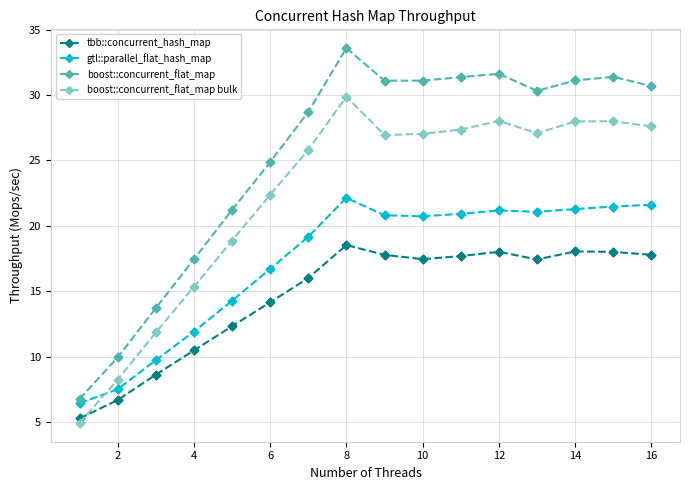

Which series has the widest spread of values?

boost::concurrent_flat_map